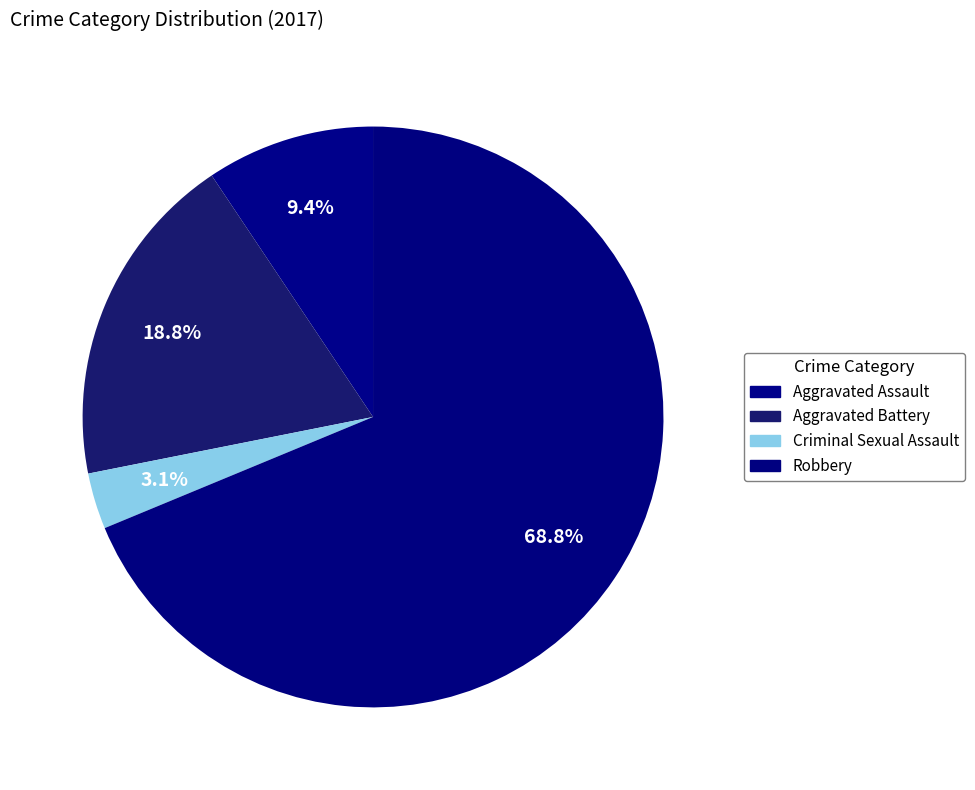

To the nearest percent, what is the difference between the largest and smallest slice percentages?

66%